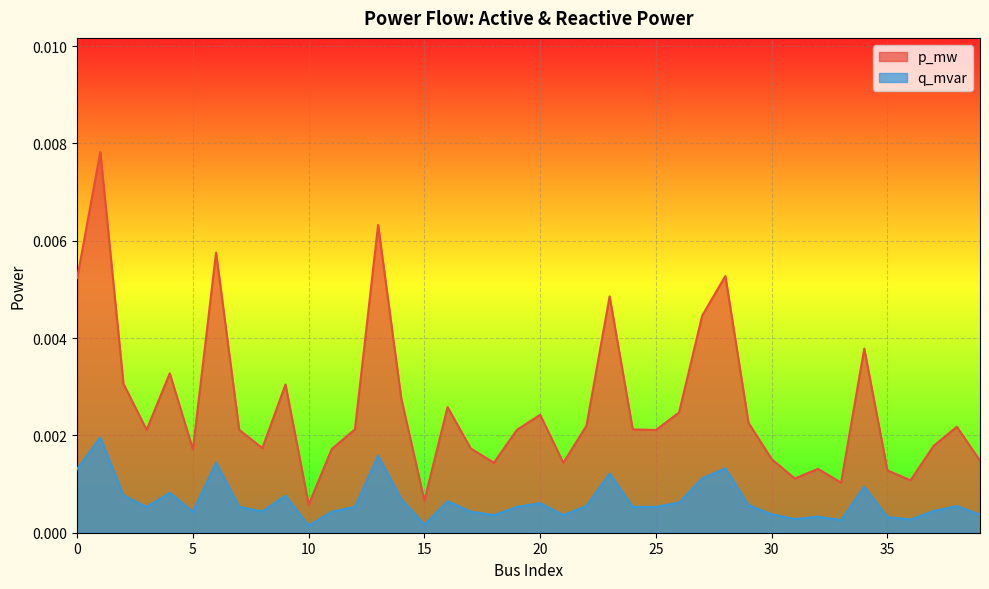

What are all the series names shown in the legend?

p_mw, q_mvar